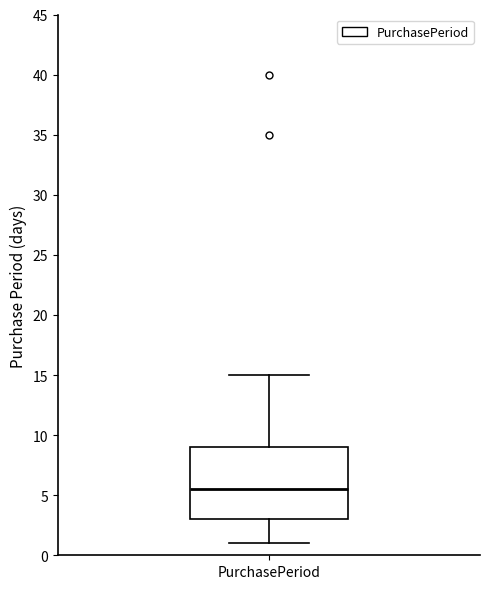

Read this box plot against the y-axis: the position of the median line, the range covered by the box, and the ends of both whiskers. The values are not printed on the chart, so give them approximately, as read against the axis.

median 5.5, box 3.0 to 9.0, whiskers 1.0 to 15.0